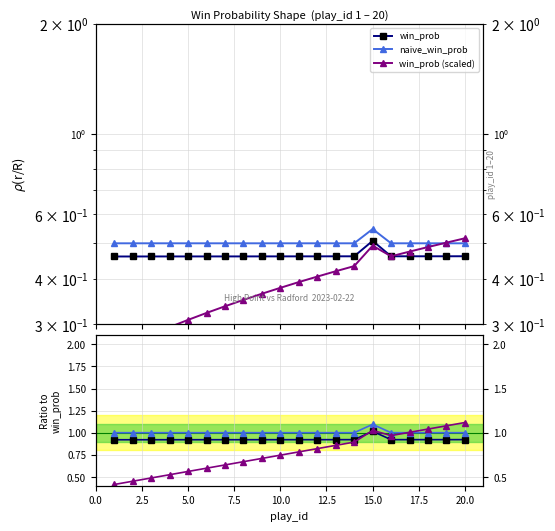

At how many categories does at least one series exceed 0?

20